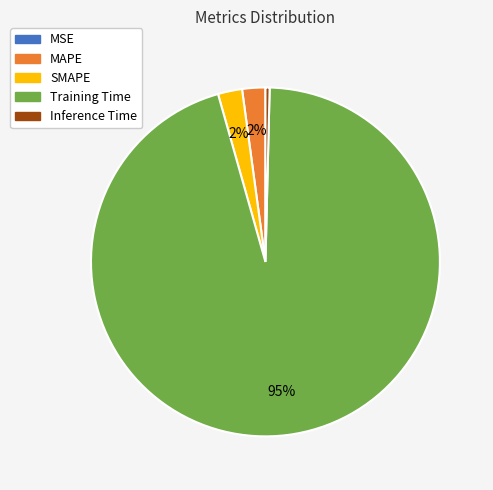

Which slice is the largest?

Training Time